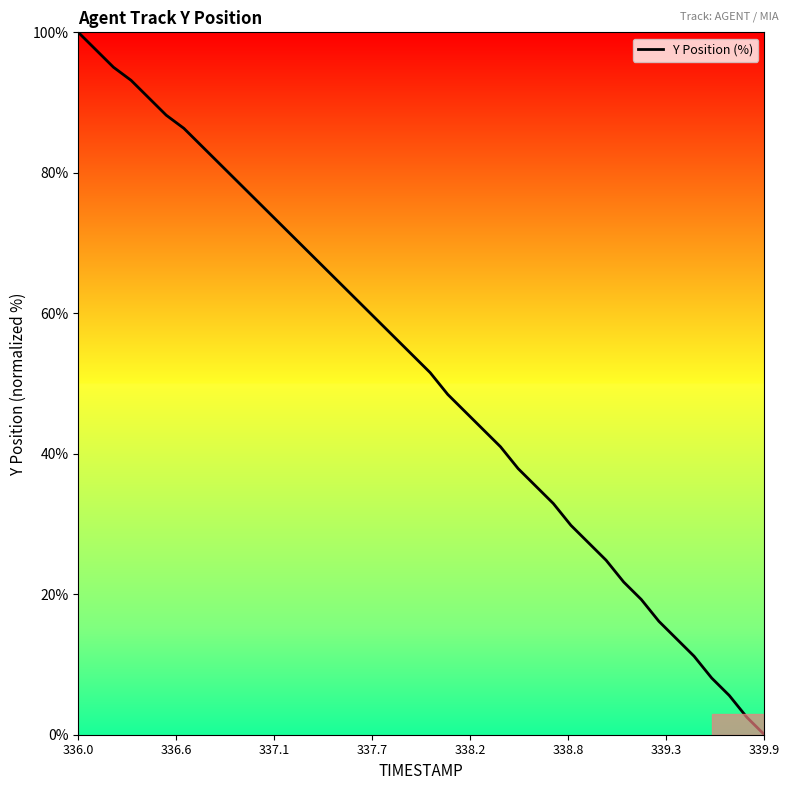

What is the difference between the maximum and minimum values?

100.0